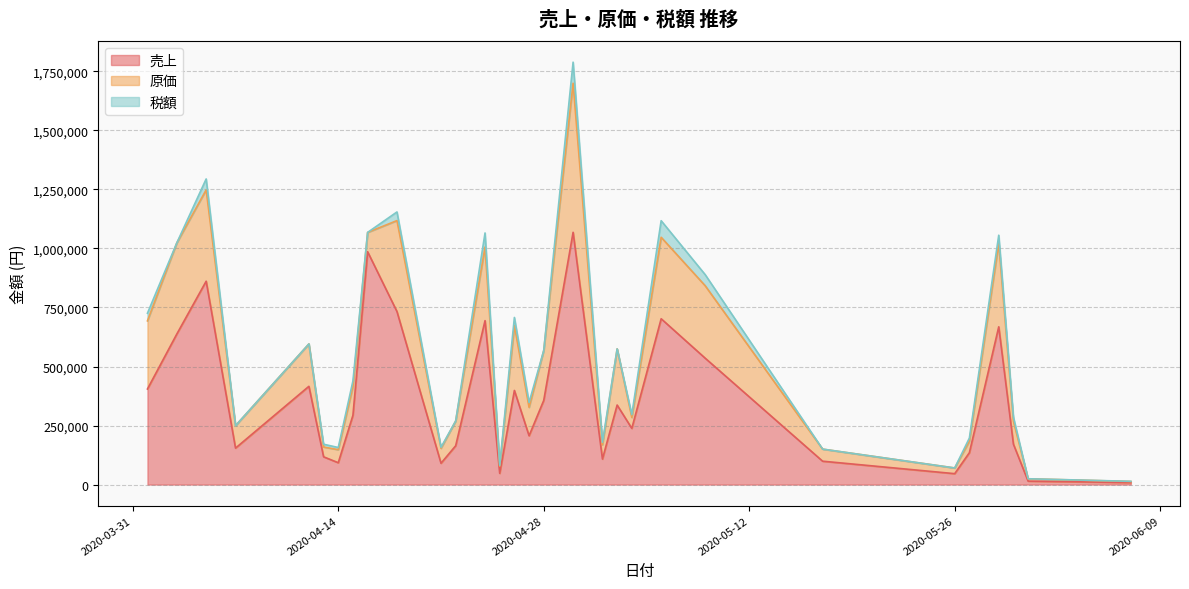

What is the value of the 売上 point at the 19th from the left?

127400